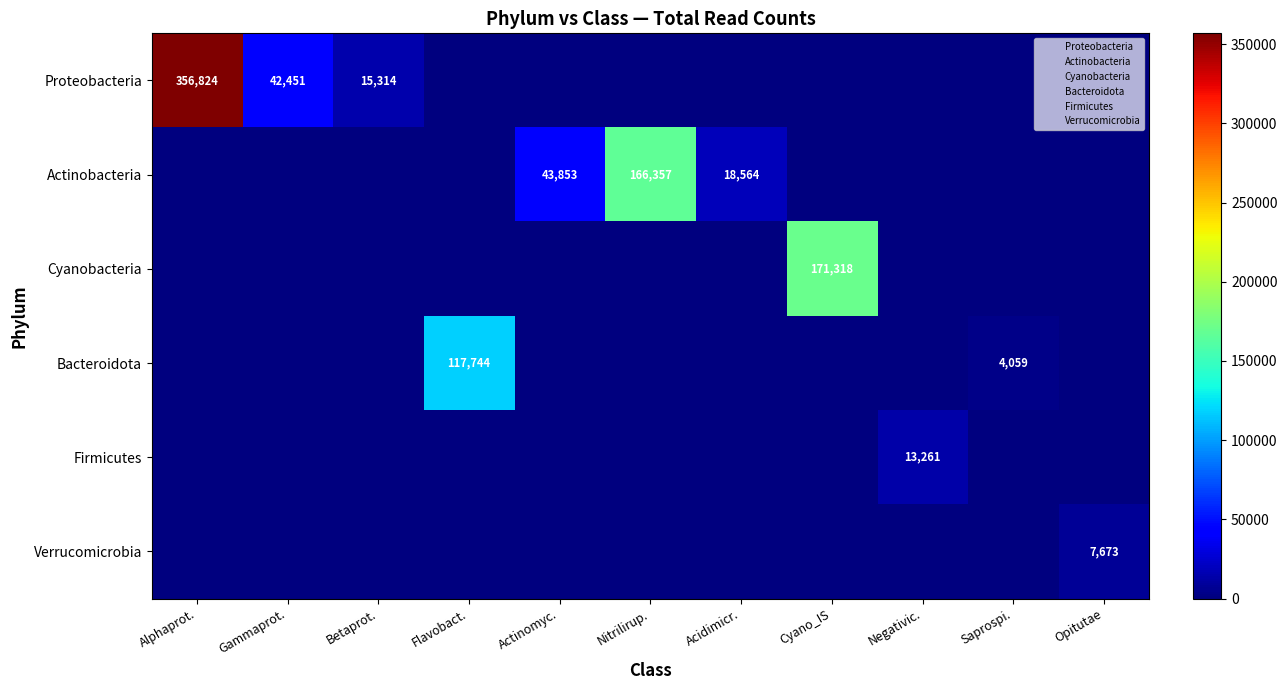

Which label corresponds to the largest value in the chart?

Alphaprot.